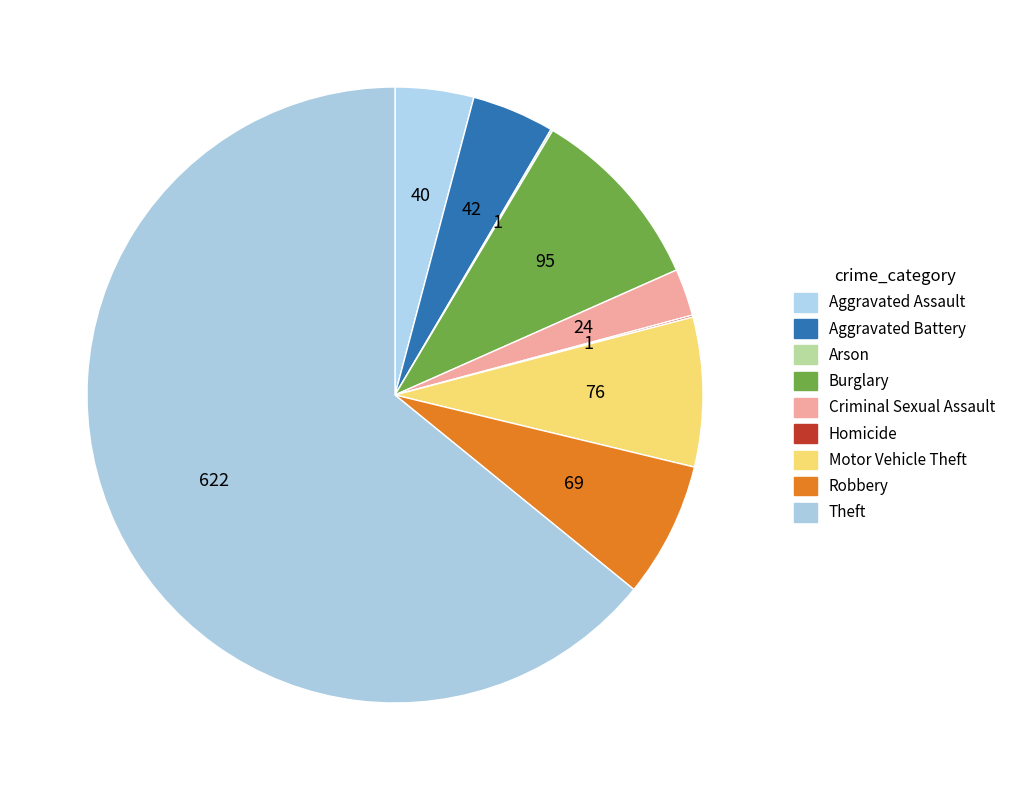

Which category accounts for the majority?

Theft